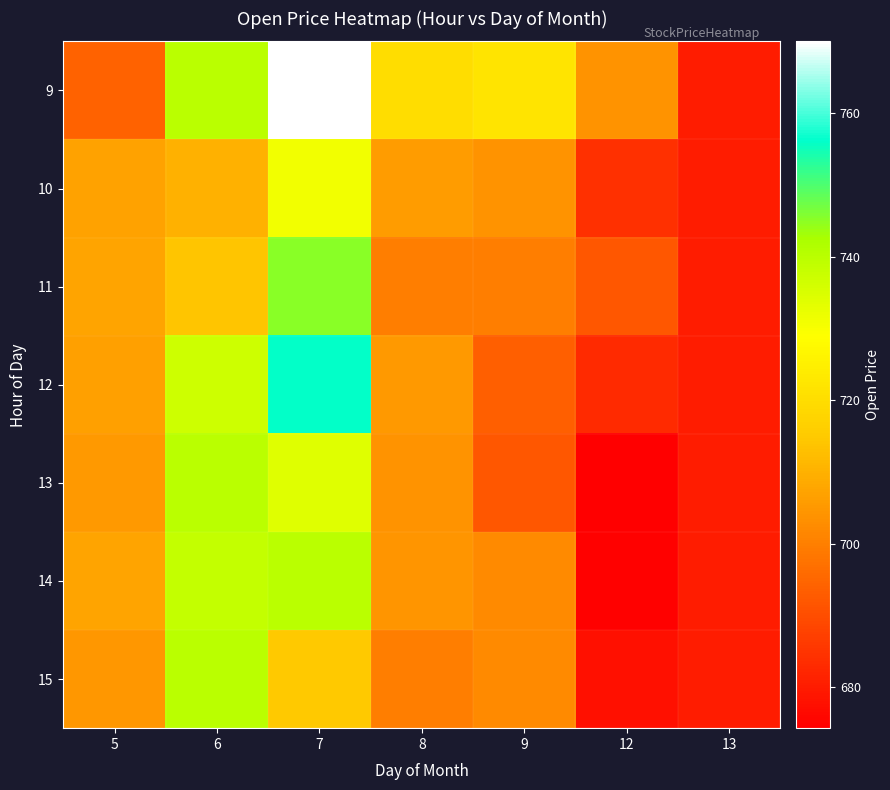

Reading left to right, list all the values displayed in this chart.

9: 5=694.4	6=739.8	7=770.0	8=720.0	9=721.9	12=704.0	13=680.0
10: 5=707.0	6=710.0	7=731.0	8=706.0	9=704.0	12=684.1	13=680.0
11: 5=707.5	6=714.0	7=745.0	8=700.0	9=700.0	12=692.0	13=680.0
12: 5=706.8	6=736.9	7=756.0	8=705.0	9=693.5	12=683.0	13=680.0
13: 5=705.1	6=740.0	7=734.0	8=704.0	9=692.0	12=674.3	13=680.0
14: 5=707.5	6=738.5	7=740.0	8=704.5	9=702.3	12=675.0	13=680.0
15: 5=704.7	6=740.0	7=715.0	8=700.0	9=702.3	12=677.7	13=680.0